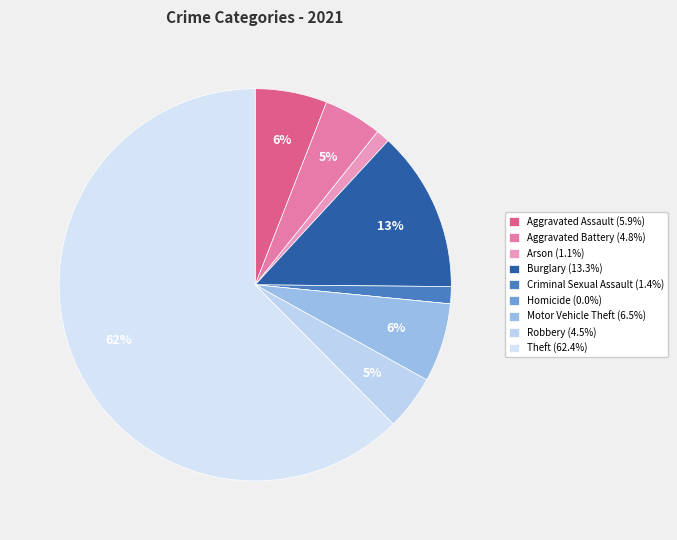

Which slice is the largest?

Theft